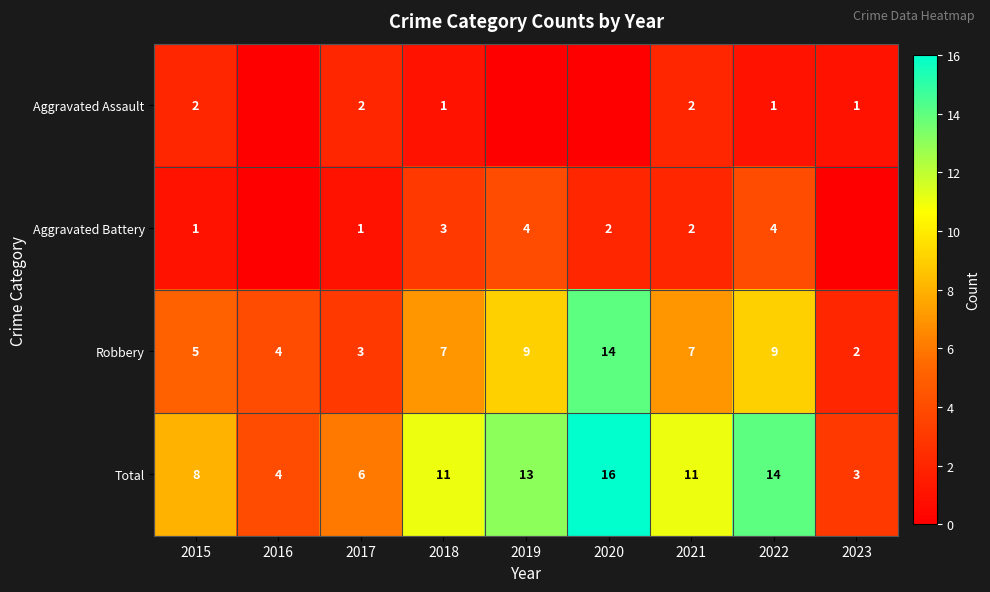

What is the difference between the maximum and second lowest values in the Total series?

12